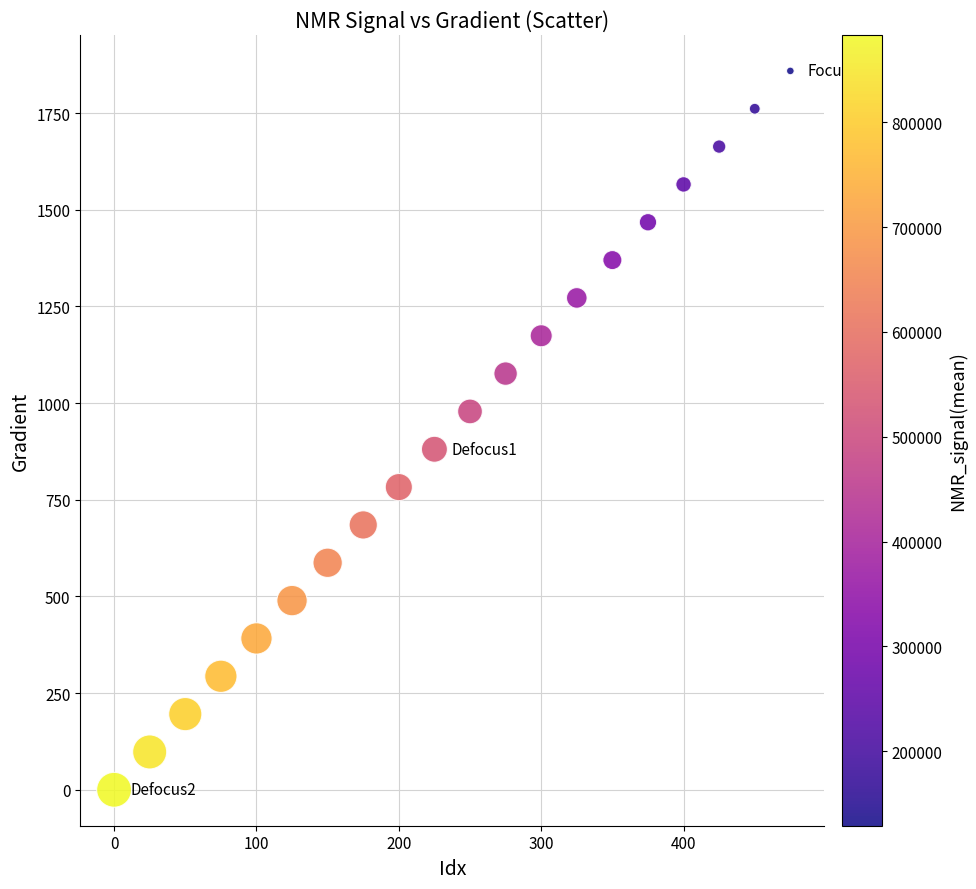

What is the range of Y values (max minus min)?

1859.1